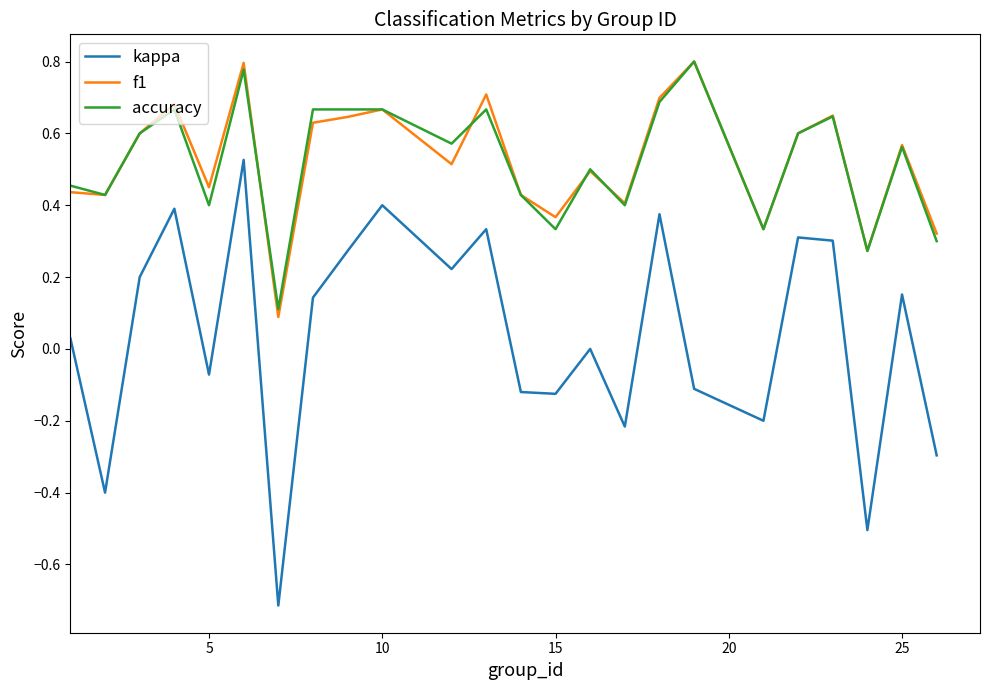

True or false: kappa and accuracy intersect in this chart.

False